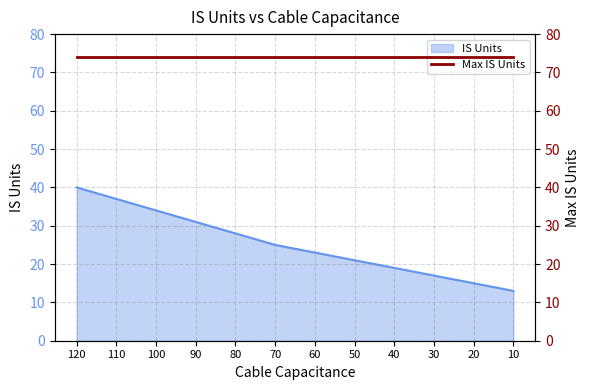

True or false: the data shows 21 at 50.

True